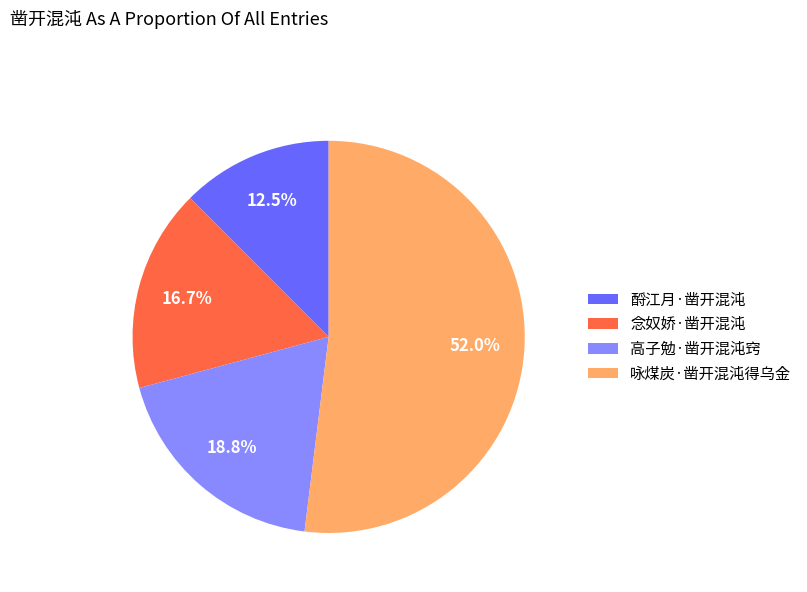

To the nearest percent, what percentage of the pie is 念奴娇·凿开混沌?

17%